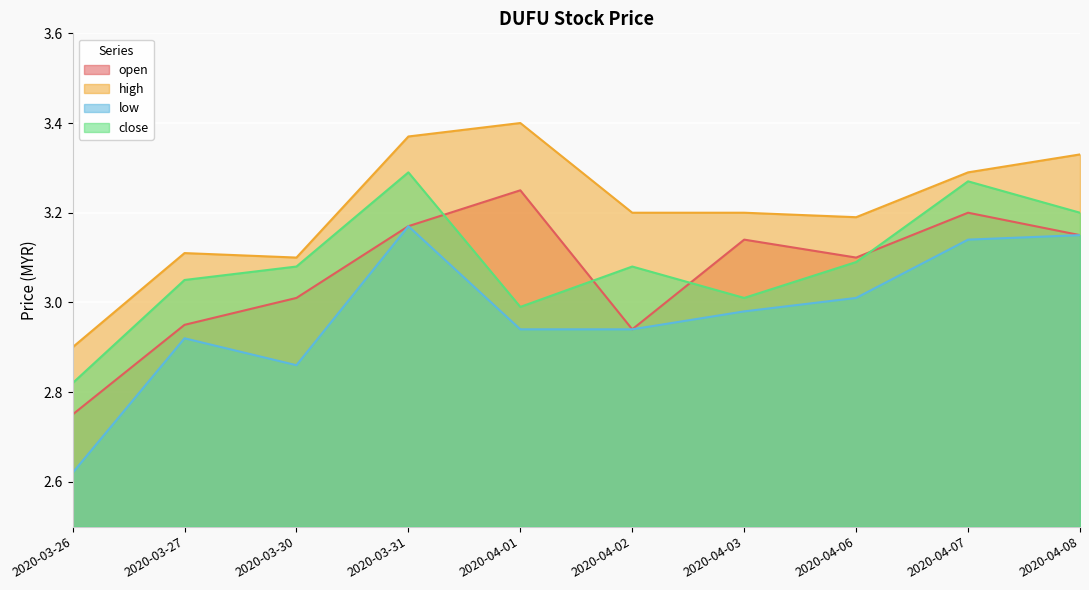

Reading right to left, transcribe all the data shown in this chart.

open: 2020-04-08=3.1	2020-04-07=3.2	2020-04-06=3.1	2020-04-03=3.1	2020-04-02=2.9	2020-04-01=3.2	2020-03-31=3.2	2020-03-30=3.0	2020-03-27=3.0	2020-03-26=2.8
high: 2020-04-08=3.3	2020-04-07=3.3	2020-04-06=3.2	2020-04-03=3.2	2020-04-02=3.2	2020-04-01=3.4	2020-03-31=3.4	2020-03-30=3.1	2020-03-27=3.1	2020-03-26=2.9
low: 2020-04-08=3.1	2020-04-07=3.1	2020-04-06=3.0	2020-04-03=3.0	2020-04-02=2.9	2020-04-01=2.9	2020-03-31=3.2	2020-03-30=2.9	2020-03-27=2.9	2020-03-26=2.6
close: 2020-04-08=3.2	2020-04-07=3.3	2020-04-06=3.1	2020-04-03=3.0	2020-04-02=3.1	2020-04-01=3.0	2020-03-31=3.3	2020-03-30=3.1	2020-03-27=3.0	2020-03-26=2.8